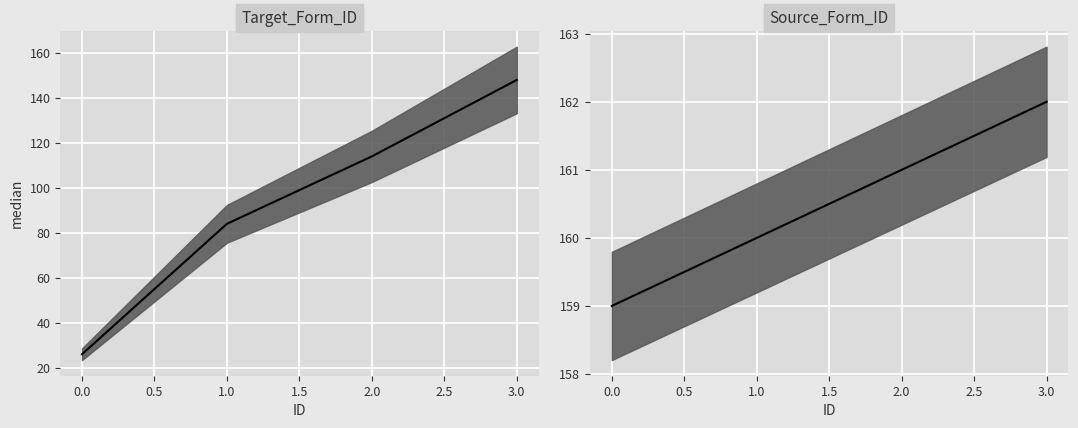

Reading left to right, list all the values displayed in this chart.

Target_Form_ID median: 26	84	114	148
Source_Form_ID median: 159	160	161	162